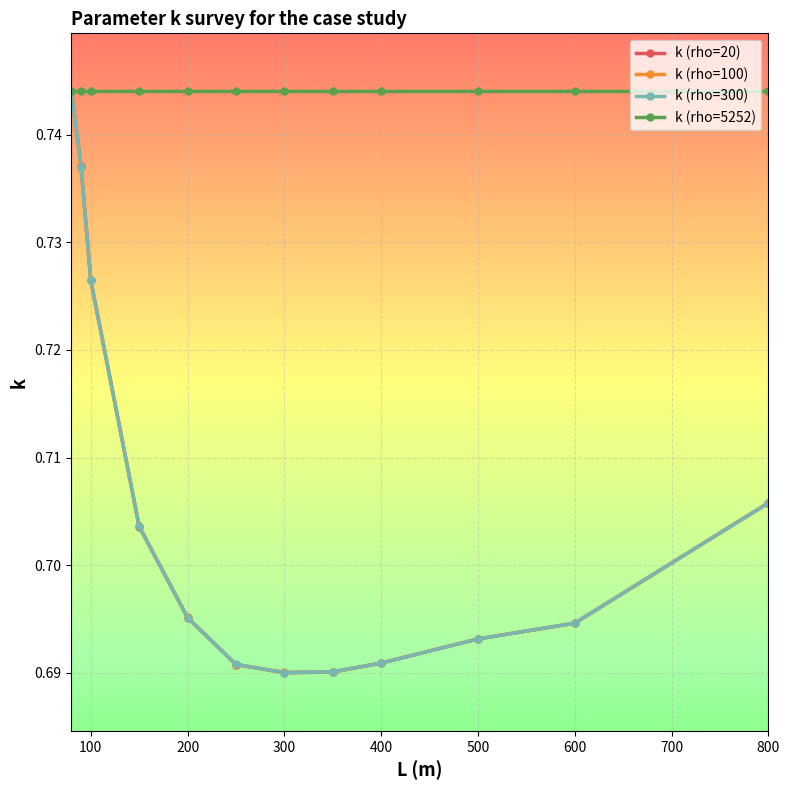

Is this an area chart (filled region under the line)?

No